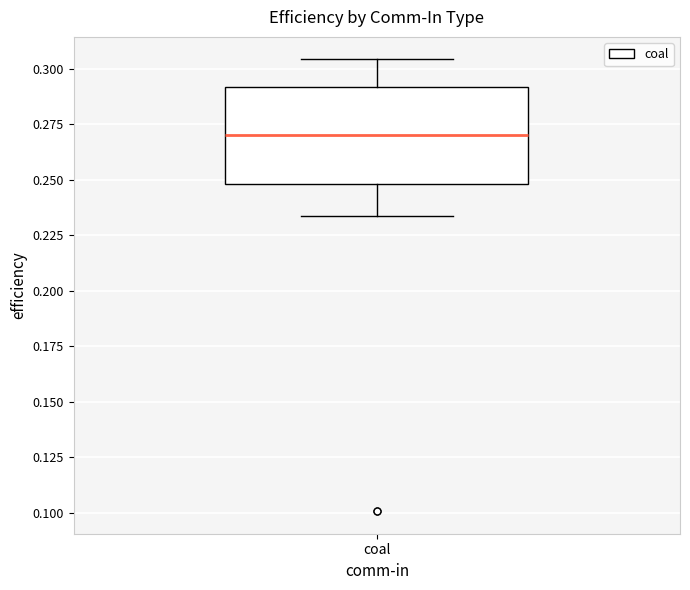

Read this box plot against the y-axis: the position of the median line, the range covered by the box, and the ends of both whiskers. The values are not printed on the chart, so give them approximately, as read against the axis.

median 0.270, box 0.250 to 0.290, whiskers 0.235 to 0.305